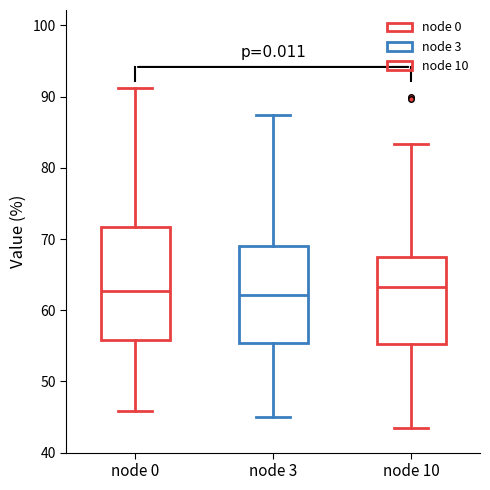

Reading left to right, transcribe this box plot: for each box, give where its median line is, the range the box spans, and where its two whiskers end, as read against the y-axis. The values are not printed on the chart, so give them approximately, as read against the axis.

node 0: median 63, box 56 to 72, whiskers 46 to 91
node 3: median 62, box 55 to 69, whiskers 45 to 87
node 10: median 63, box 55 to 68, whiskers 43 to 83